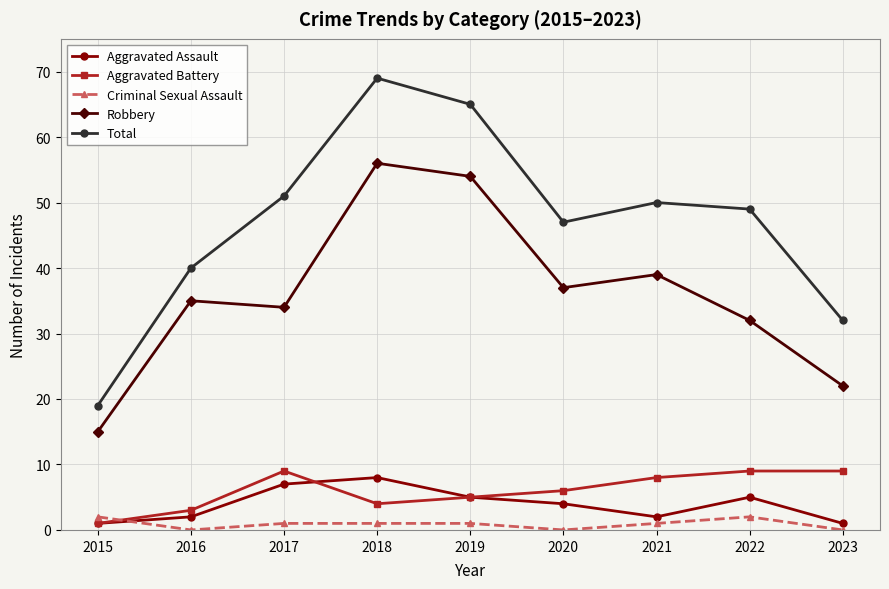

What is the highest value of the Aggravated Assault series?

8